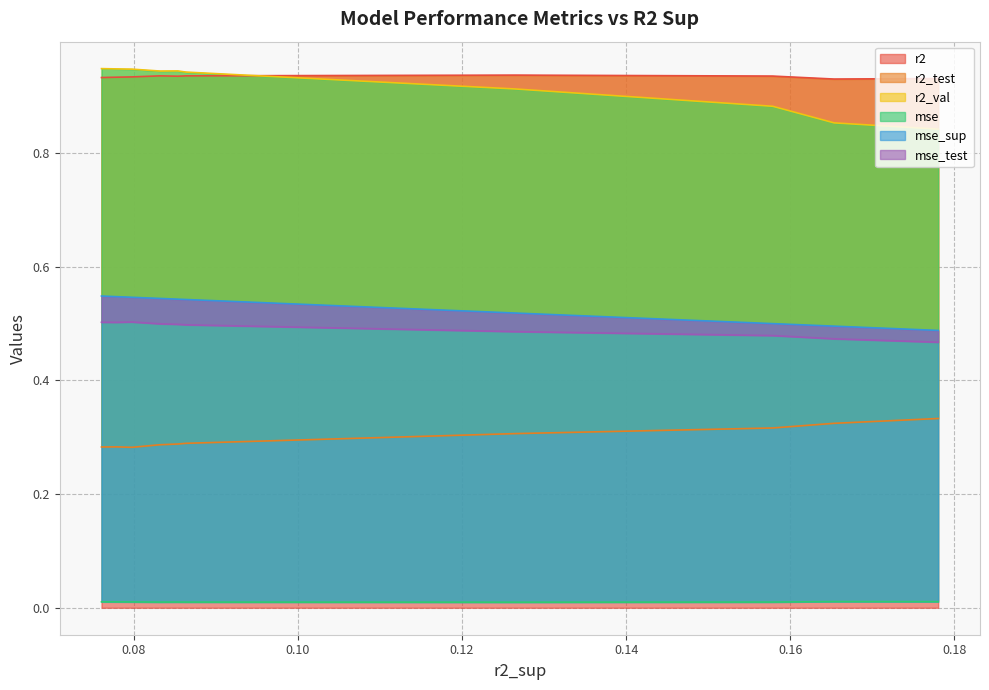

How many categories are shown in the chart?

10